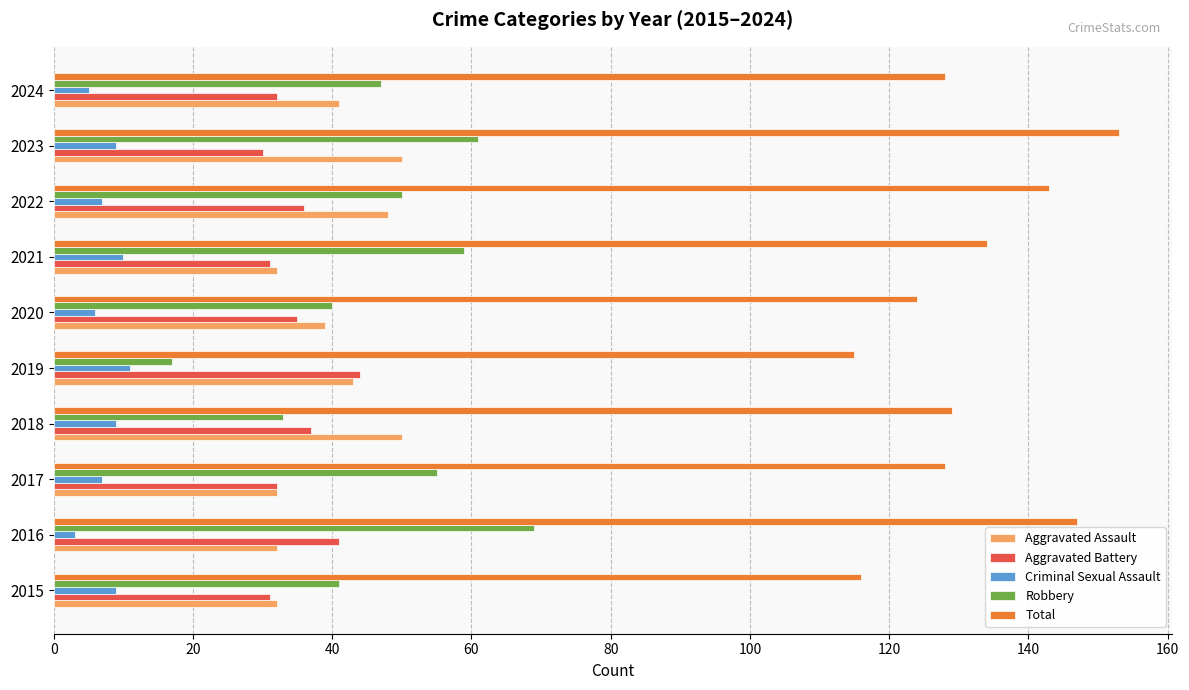

What is the total value across all series at 2022?

284